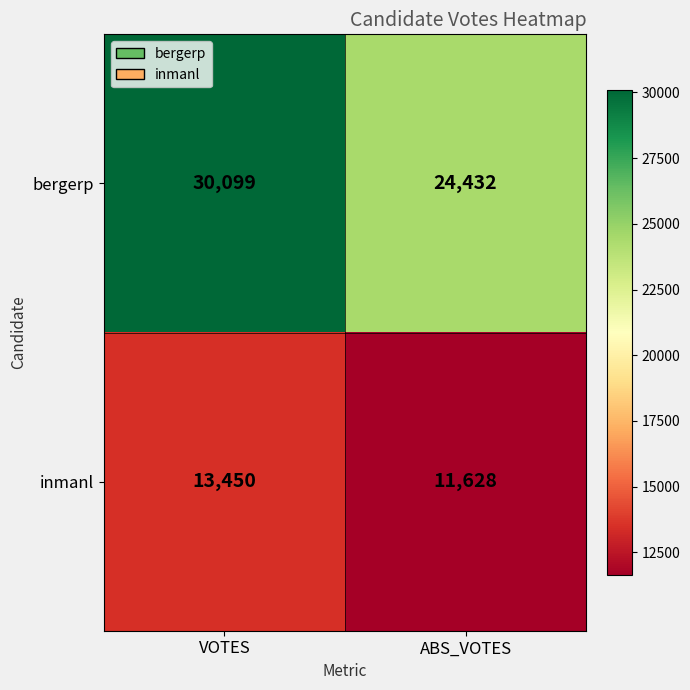

The inmanl series shows 13450 at VOTES. True or false?

True